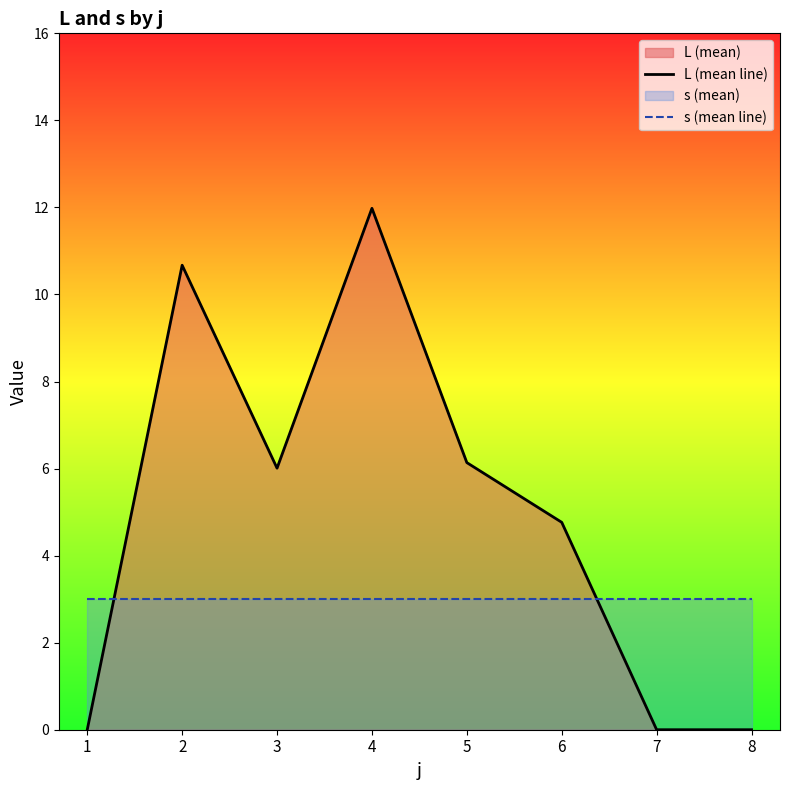

Between which two adjacent categories do L (mean line) and s (mean line) first intersect?

1 and 2